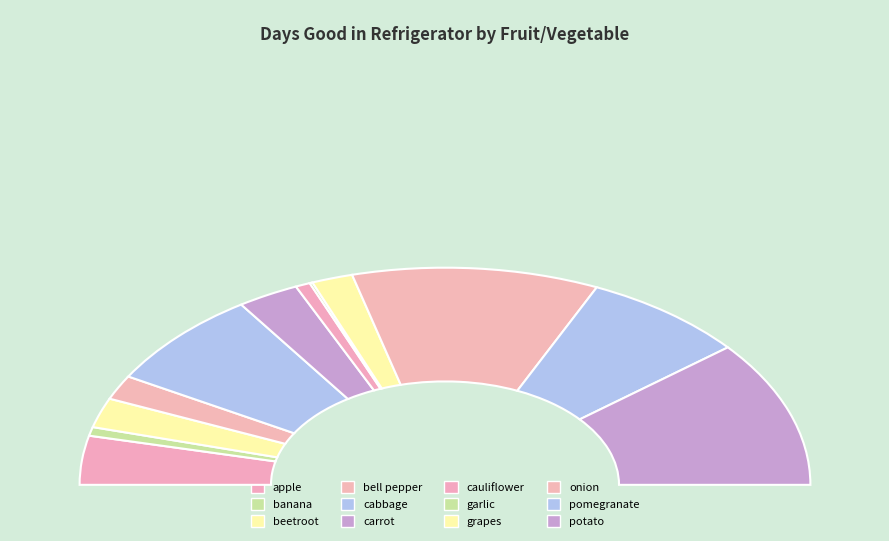

Combined, what portion of the pie is cauliflower and pomegranate?

15.8%